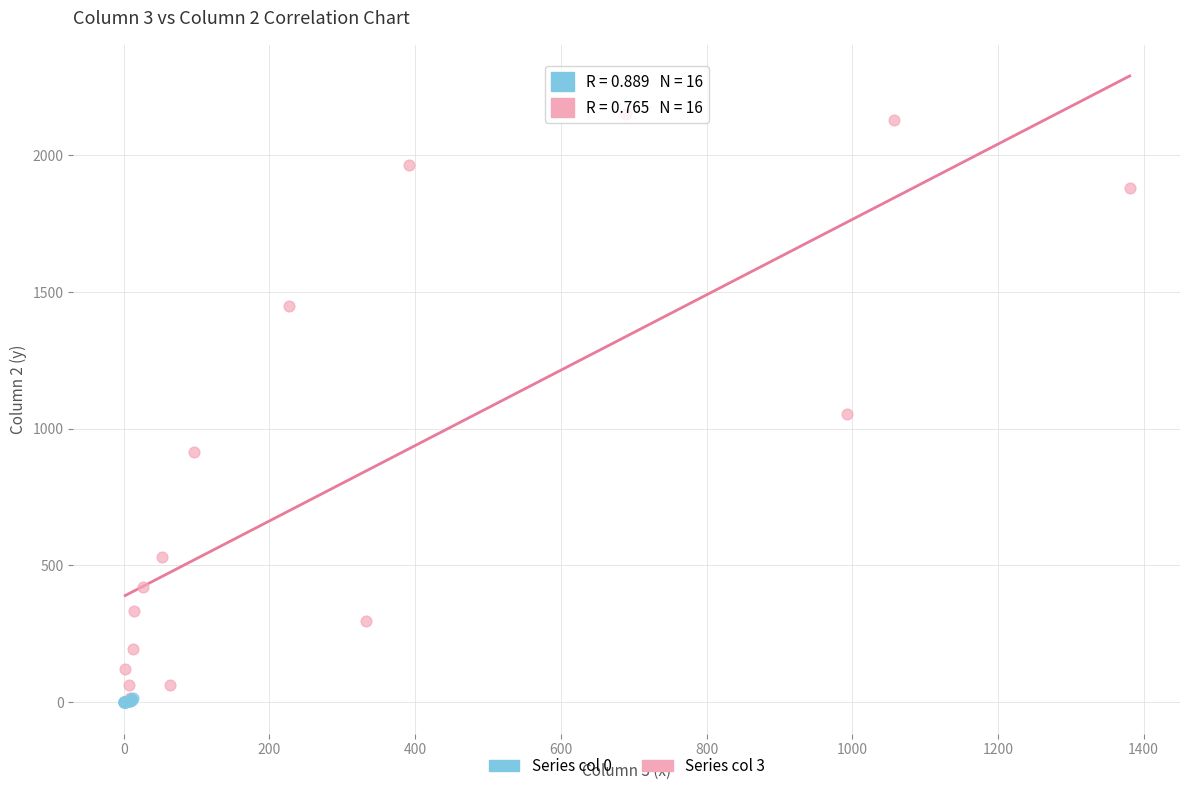

Which series reaches the maximum Y coordinate?

Series col 3